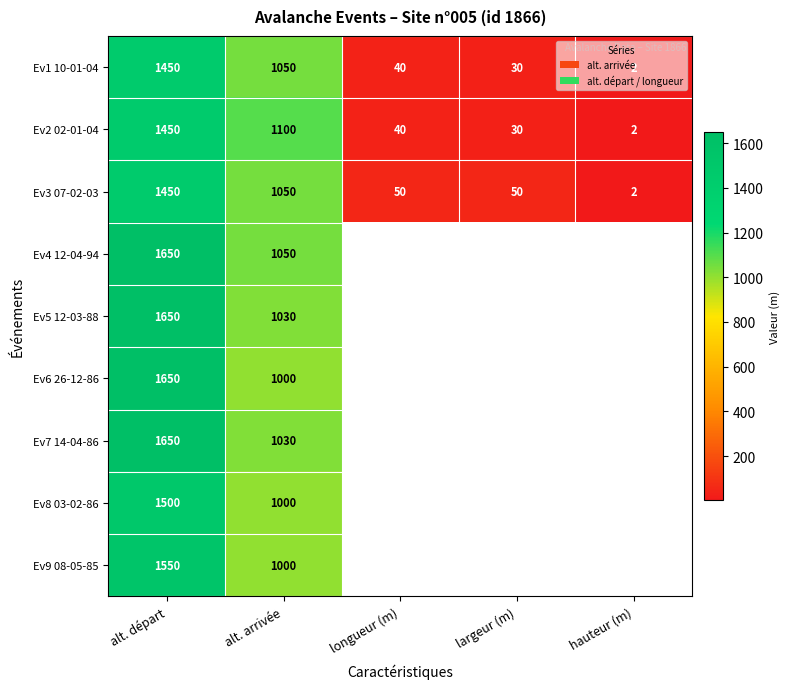

Is the value of Ev3 07-02-03 at longueur (m) greater than the value of Ev6 26-12-86 at alt. arrivée?

No